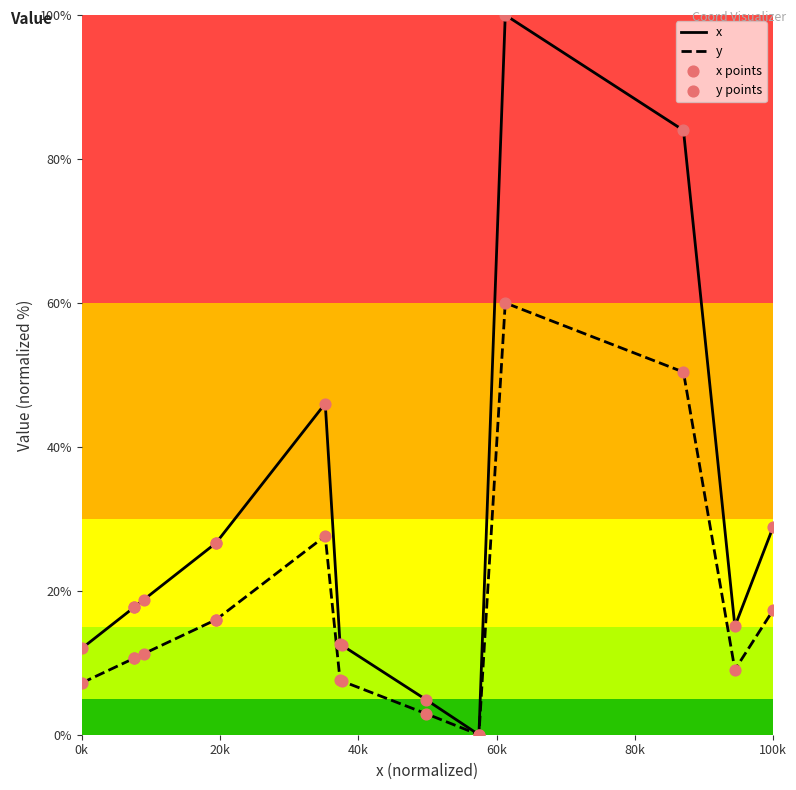

Which series contains the lowest Y value?

x